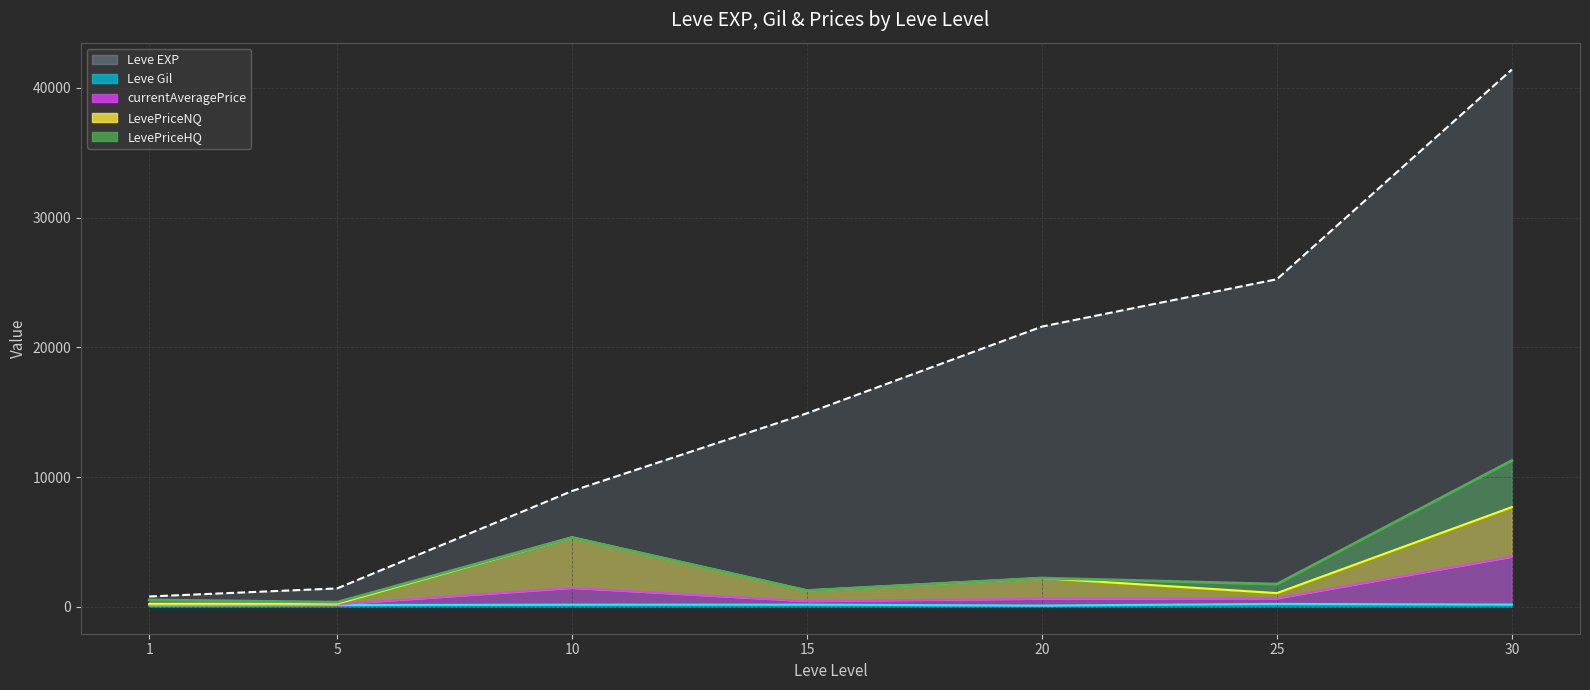

How many categories are shown in the chart?

7